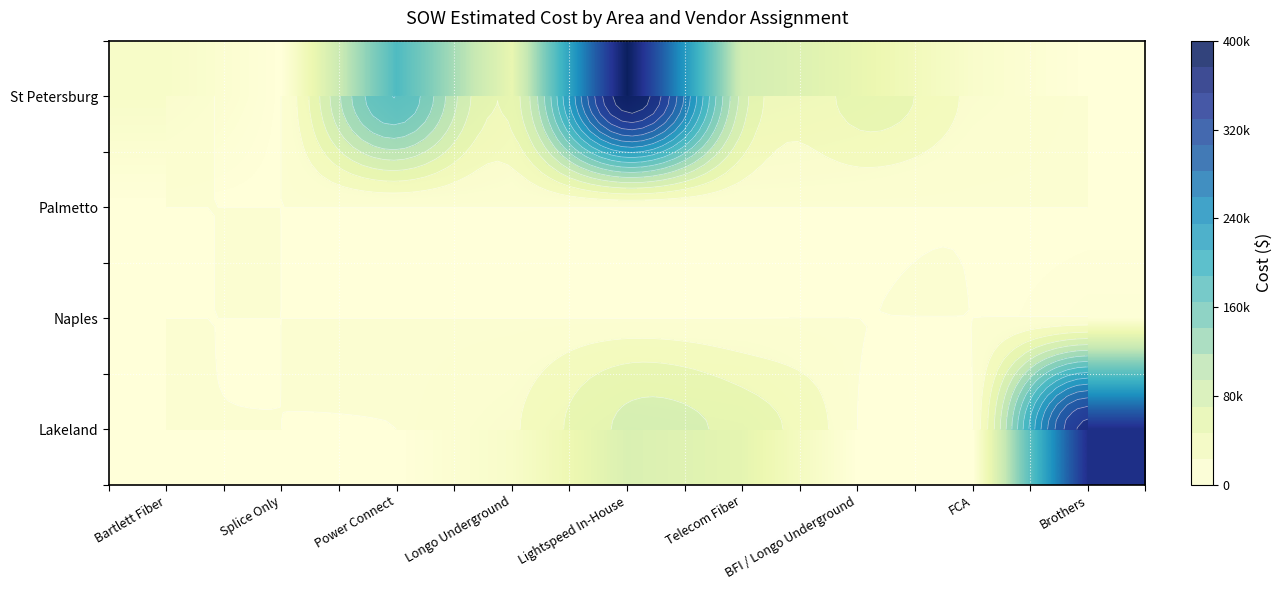

At which category is the sum across all series the highest?

Lightspeed In-House